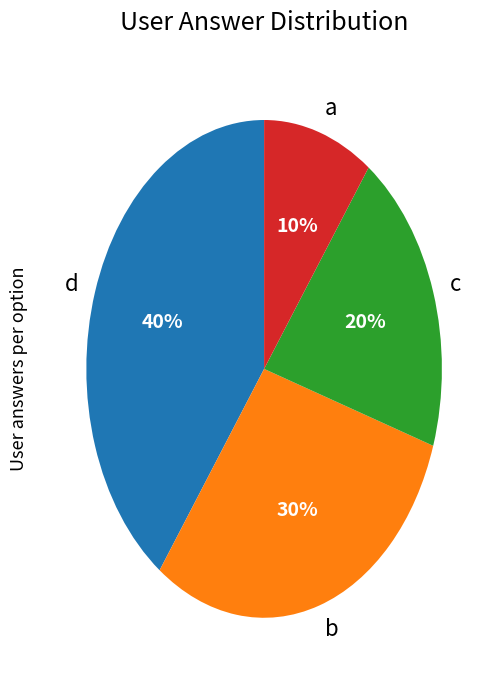

Combined, do a and c account for over 50%?

No